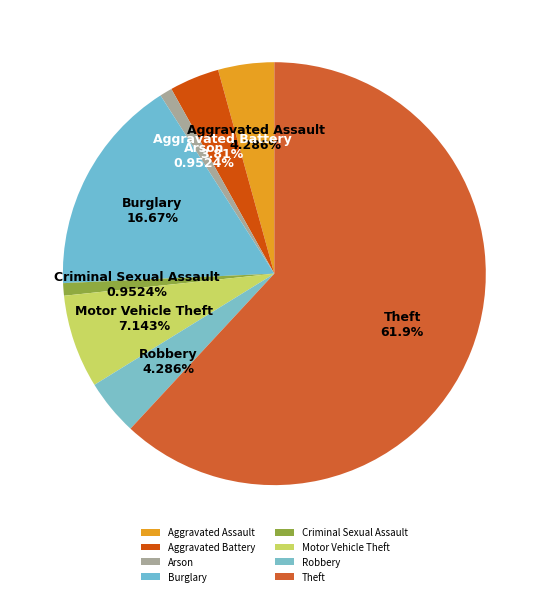

Which category has the biggest portion of the pie?

Theft